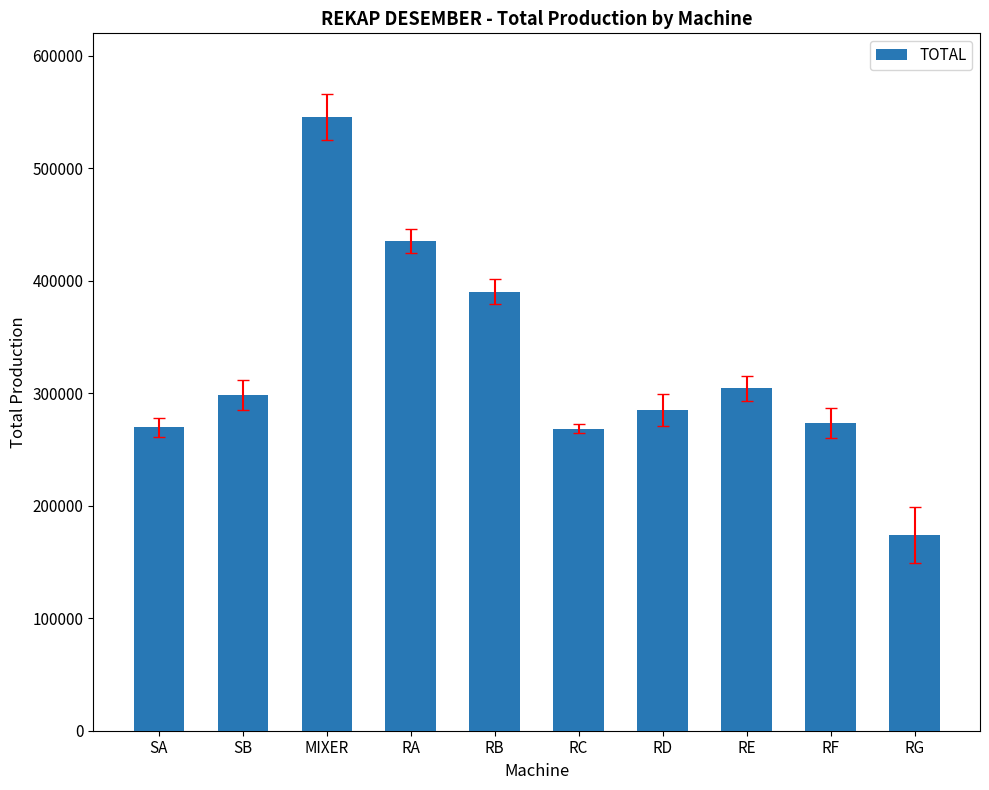

What is the difference between the values at RA and RD?

150240